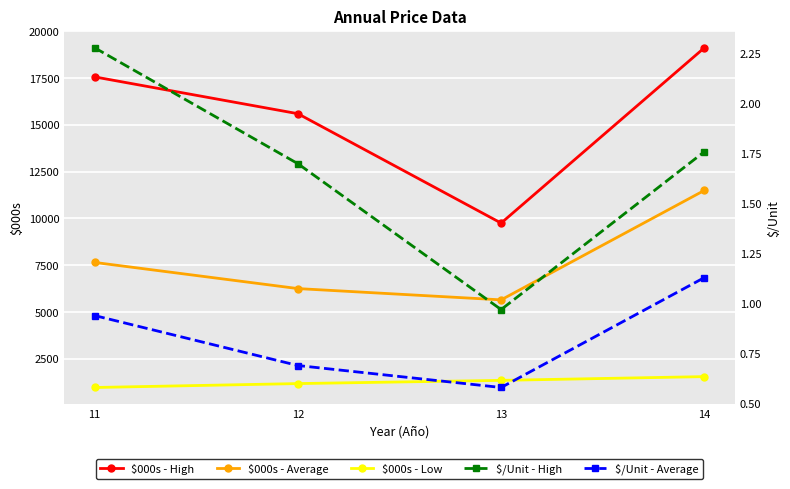

The value of $/Unit - High at 13 is 1.5. True or false?

False